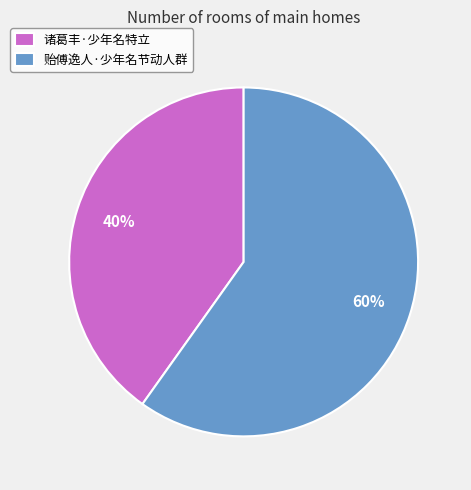

To the nearest percent, what is the combined percentage of 贻傅逸人·少年名节动人群 and 诸葛丰·少年名特立?

100%